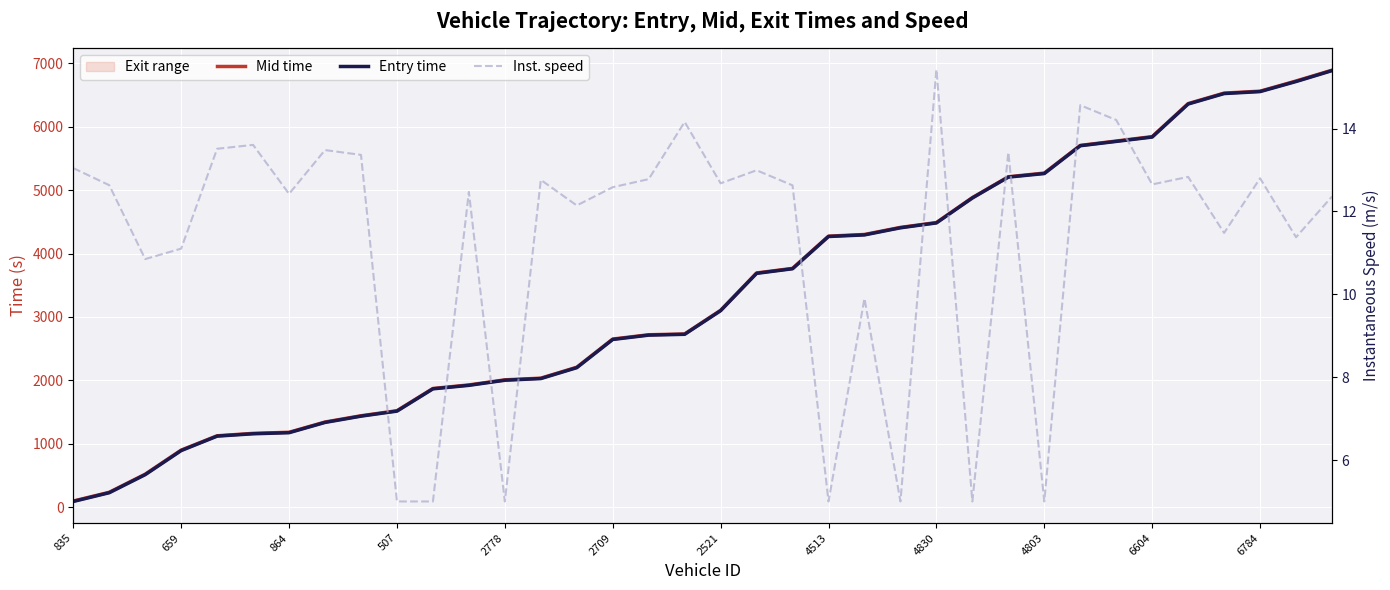

Rank the series by their maximum value, from highest to lowest.

mid, entry, instspeed